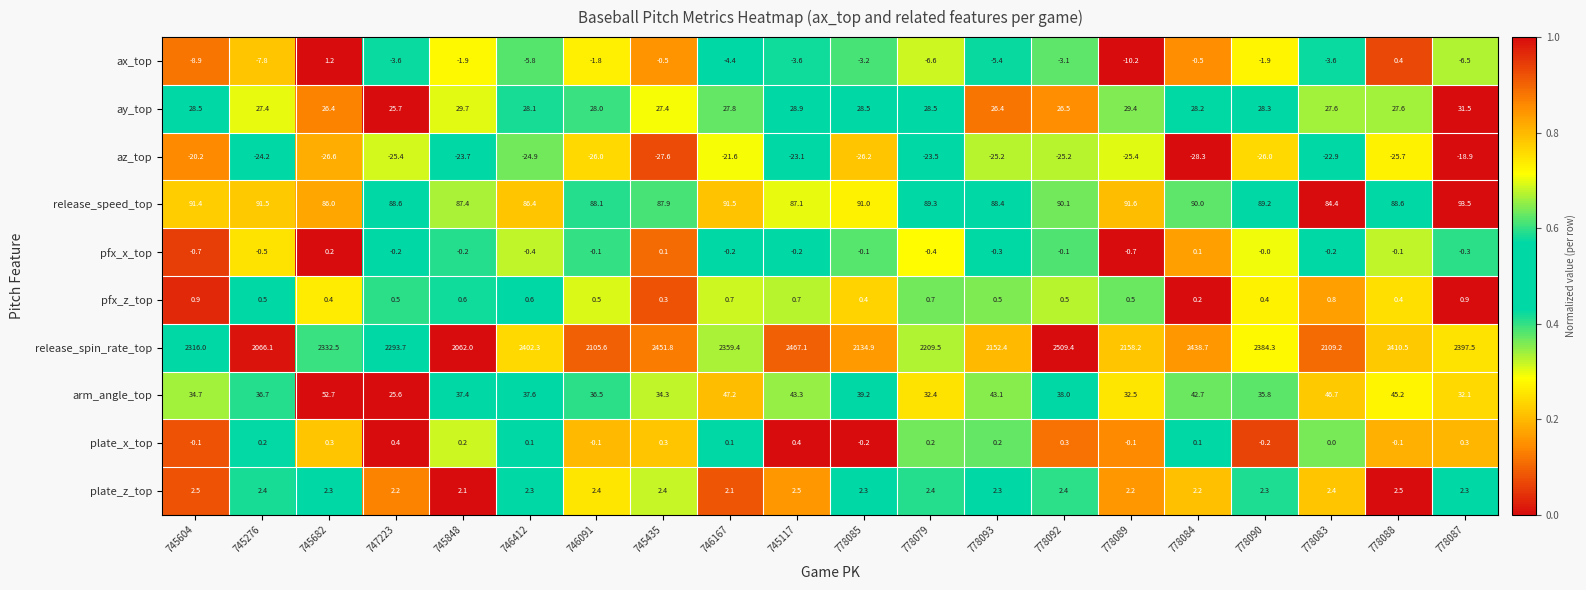

The release_spin_rate_top series shows 2066.1 at 745276. True or false?

True